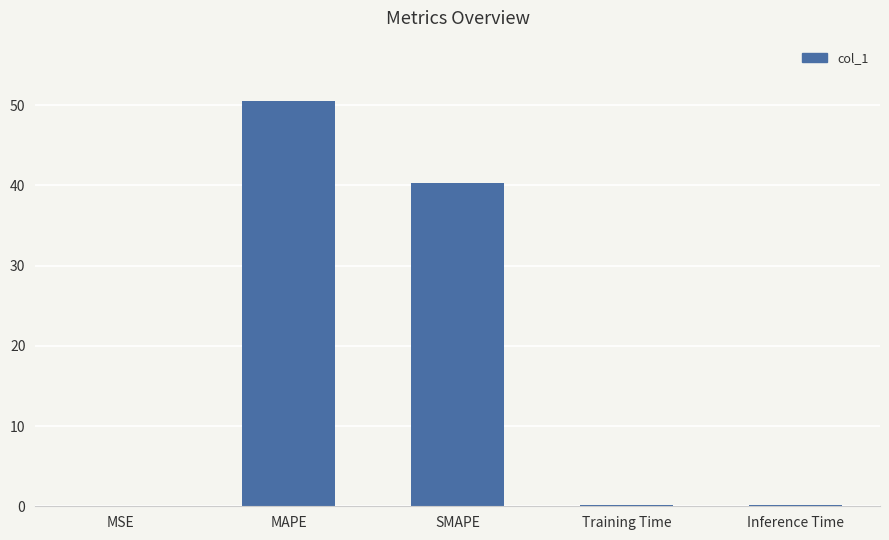

Is it true that the value at MAPE is 50.5?

True